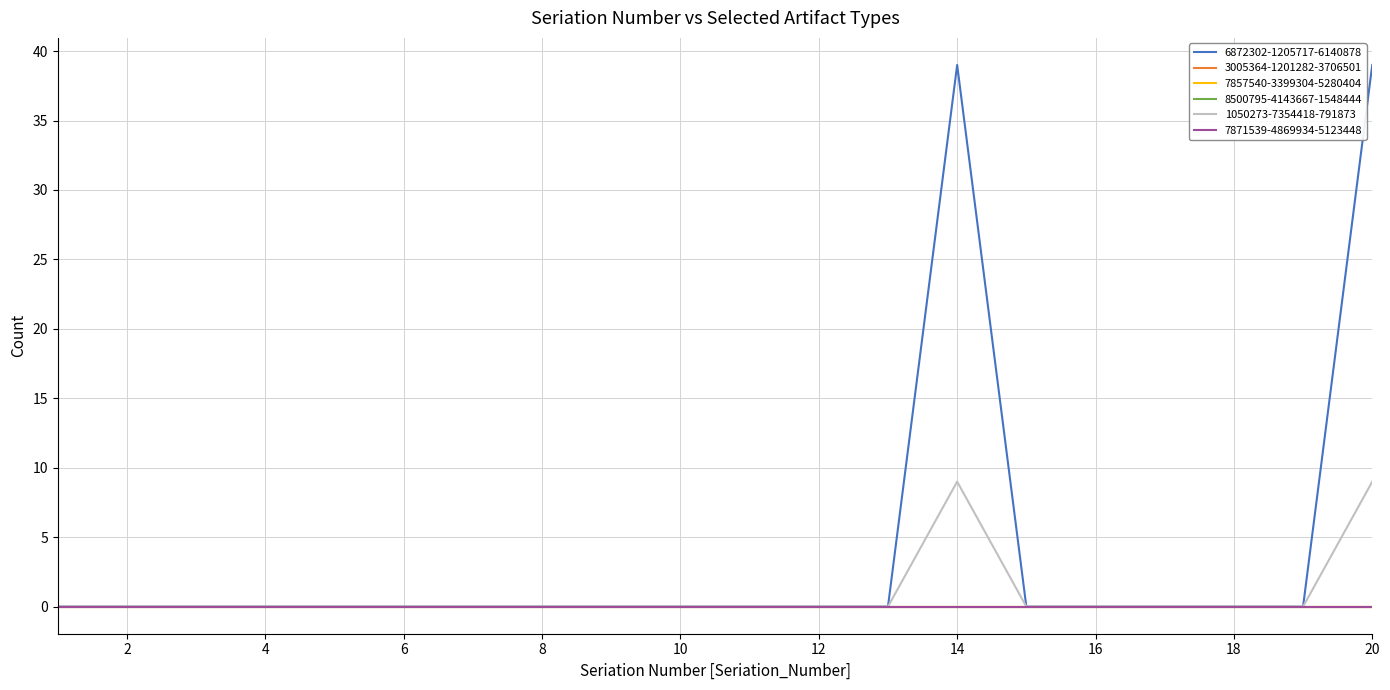

List the labels in order of 3005364-1201282-3706501 value, smallest first.

1, 2, 3, 4, 5, 6, 7, 8, 9, 10, 11, 12, 13, 14, 15, 16, 17, 18, 19, 20